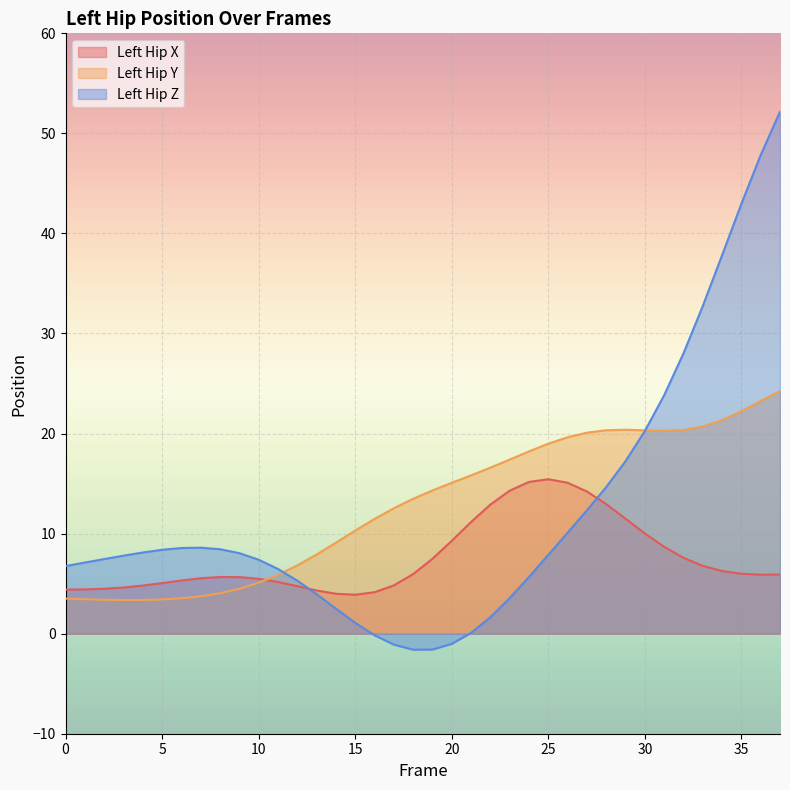

What is the average value of the Left_Hip_Z series?

12.1